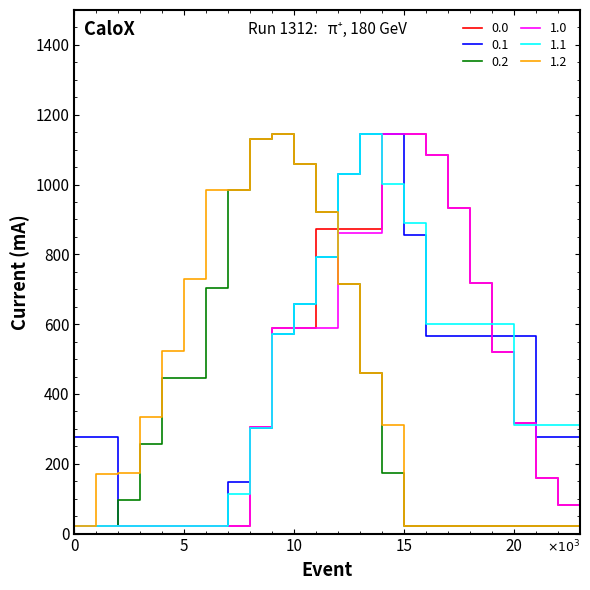

What is the minimum value shown in the chart?

22.9